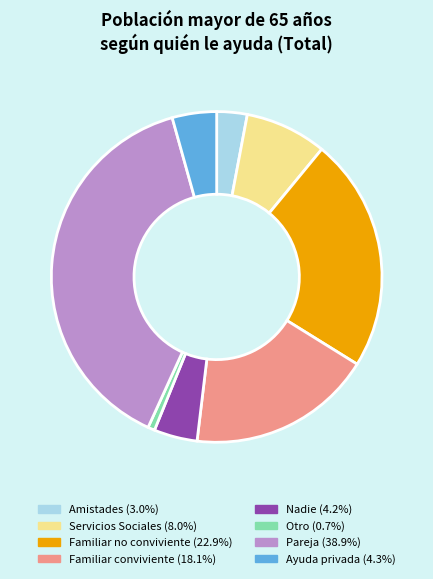

True or false: Servicios Sociales accounts for 8% of the total.

True